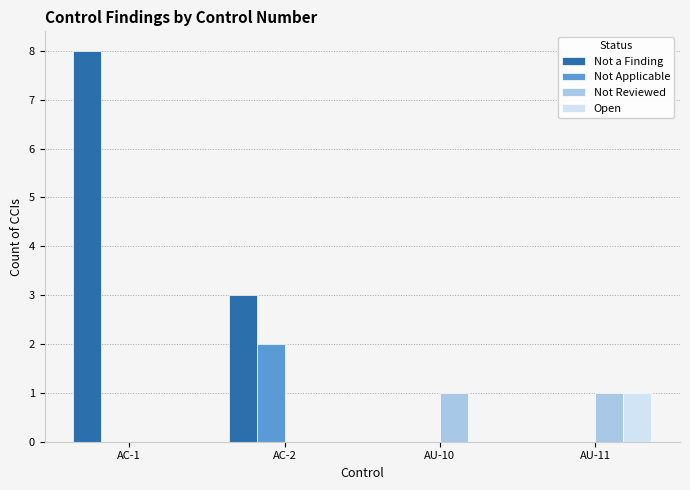

Count the number of categories in the chart.

4